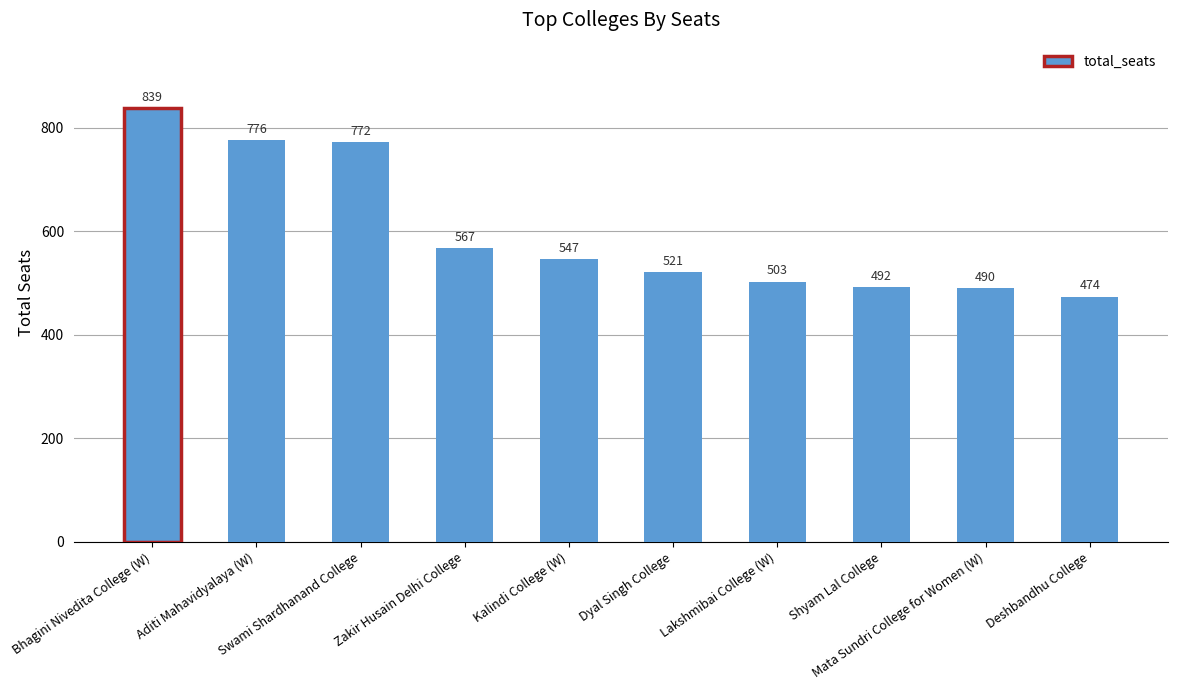

True or false: the data shows 521 at Dyal Singh College.

True